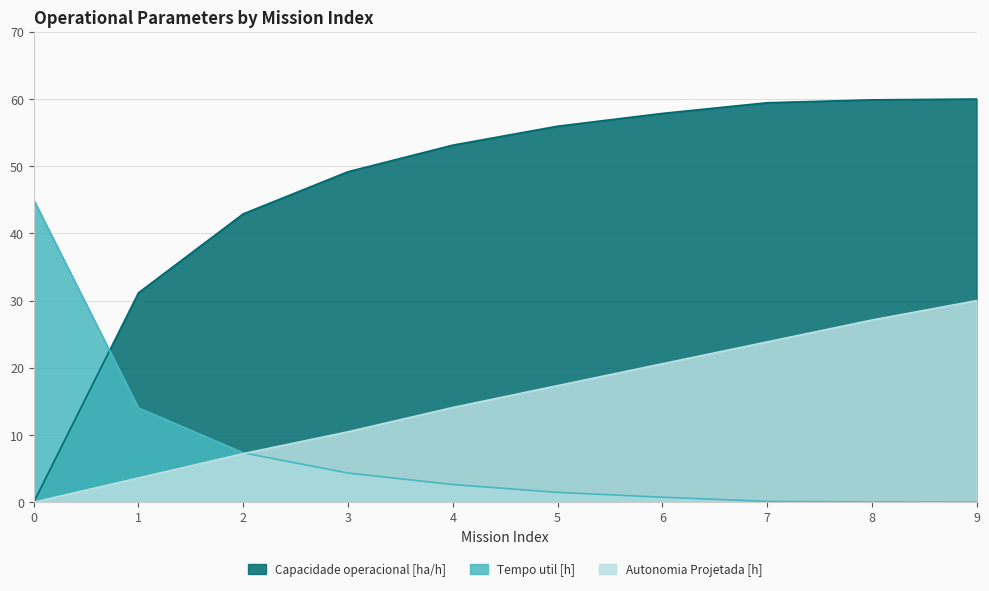

Does the chart display data point markers on the line(s)?

No